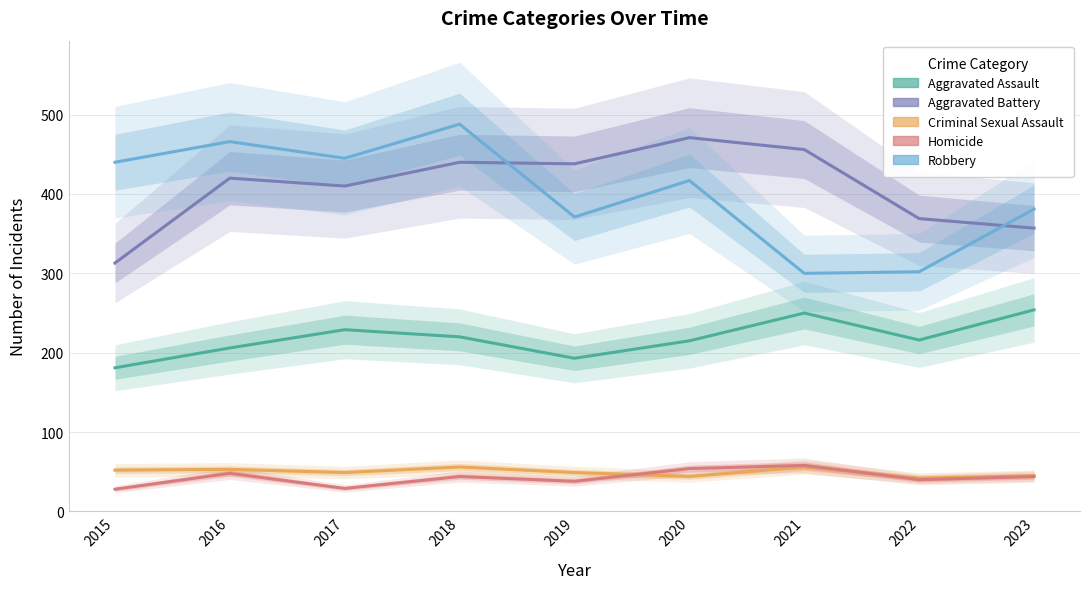

What is the smallest value displayed?

28